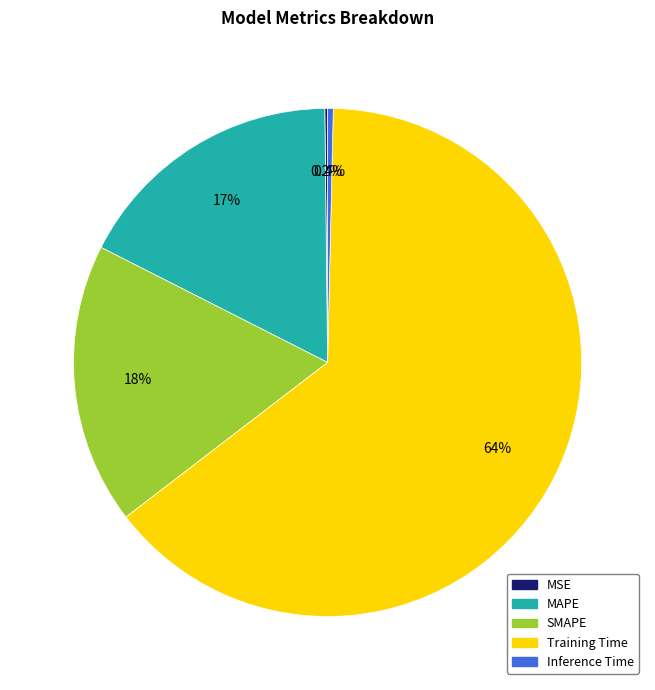

To the nearest percent, what is the combined percentage of MAPE and SMAPE?

35%